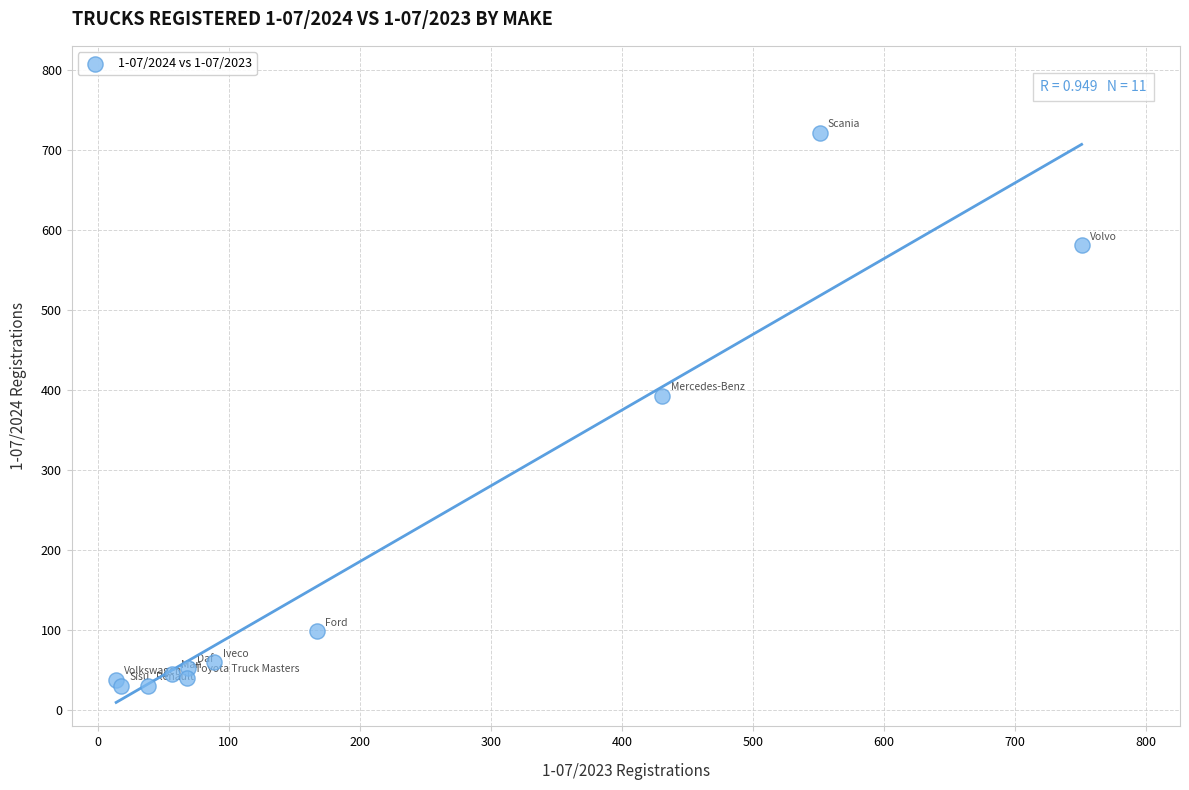

What Y value in the scatter plot is closest to 376?

393